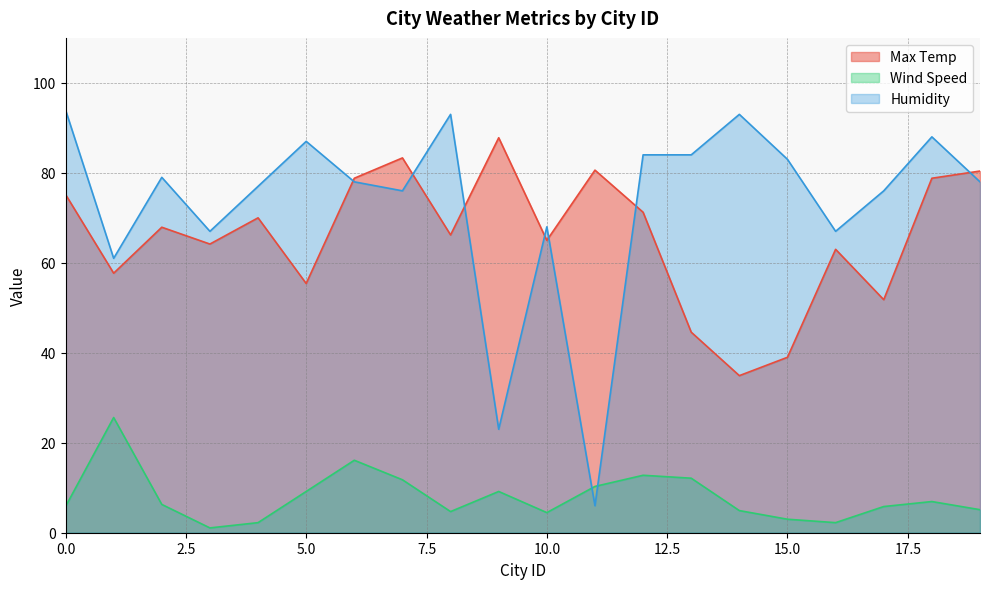

How many values in the Wind Speed series exceed 6?

10